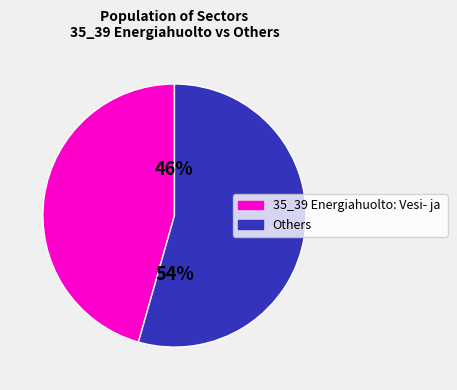

To the nearest percent, what is the average slice percentage?

50%